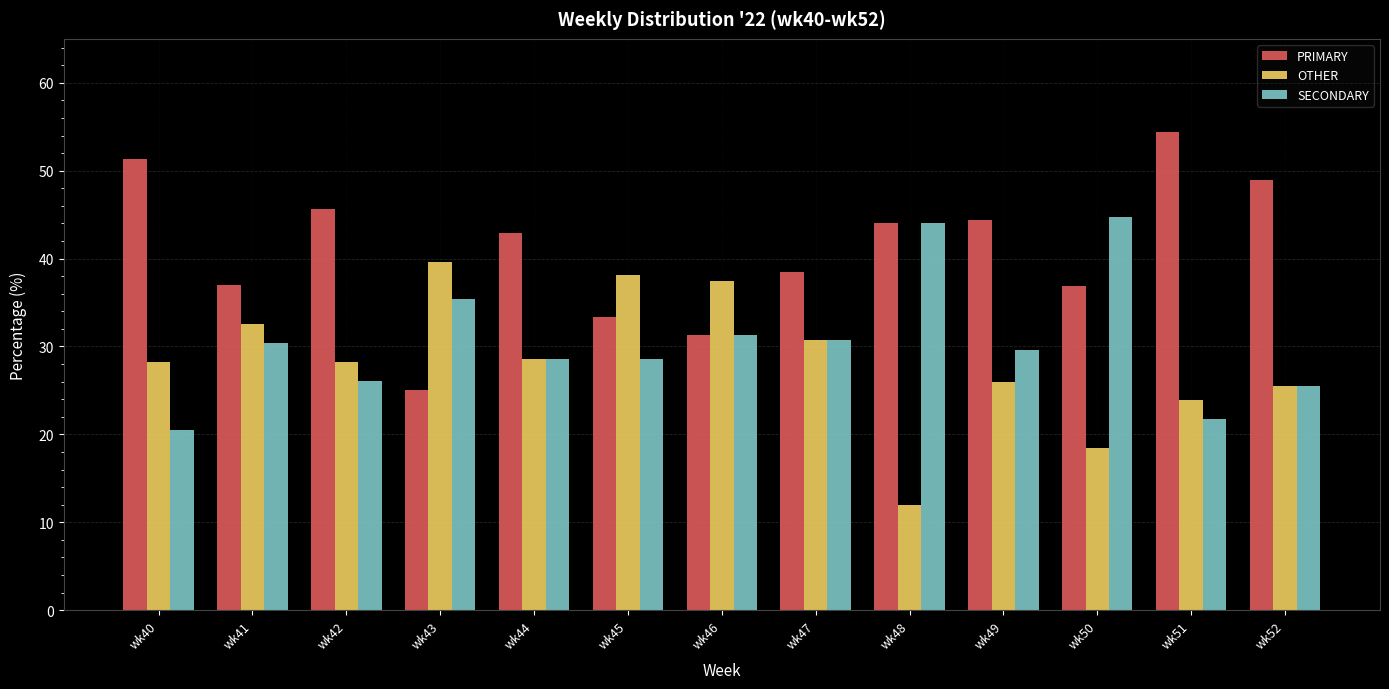

Rank the series by their maximum value, from highest to lowest.

PRIMARY, SECONDARY, OTHER